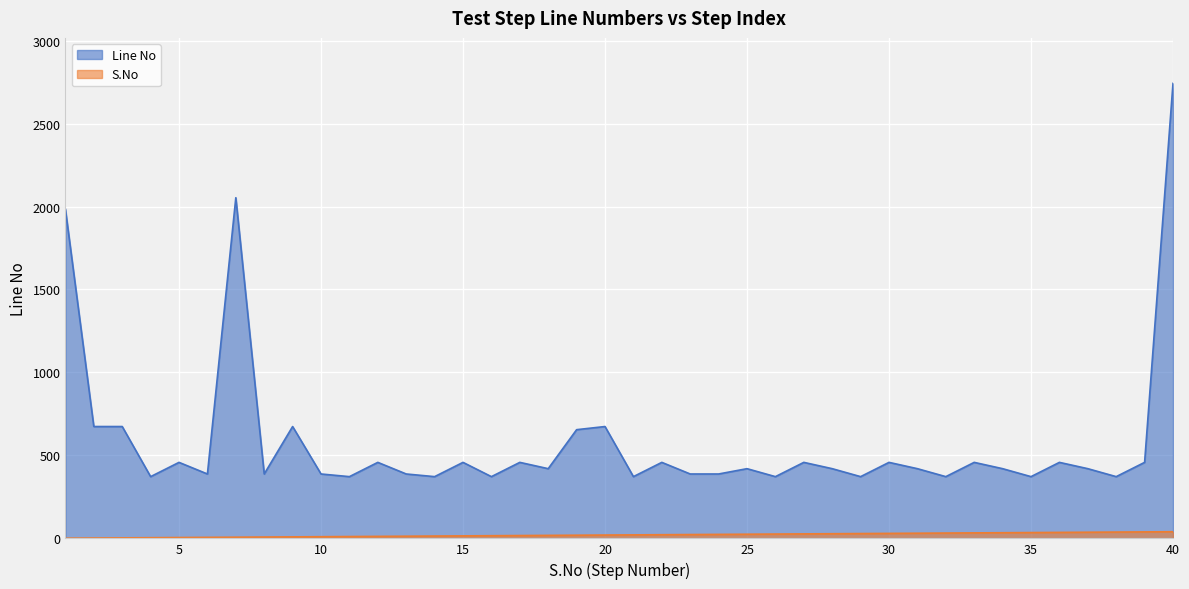

How many values in the Line No series exceed 420?

18